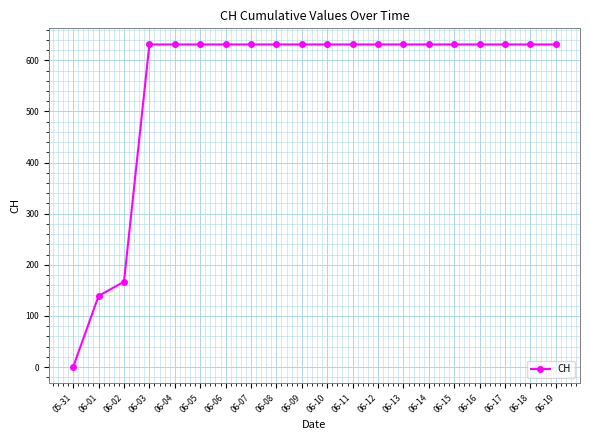

Reading right to left, transcribe all the data shown in this chart.

06-19=631	06-18=631	06-17=631	06-16=631	06-15=631	06-14=631	06-13=631	06-12=631	06-11=631	06-10=631	06-09=631	06-08=631	06-07=631	06-06=631	06-05=631	06-04=631	06-03=631	06-02=167	06-01=139	05-31=0